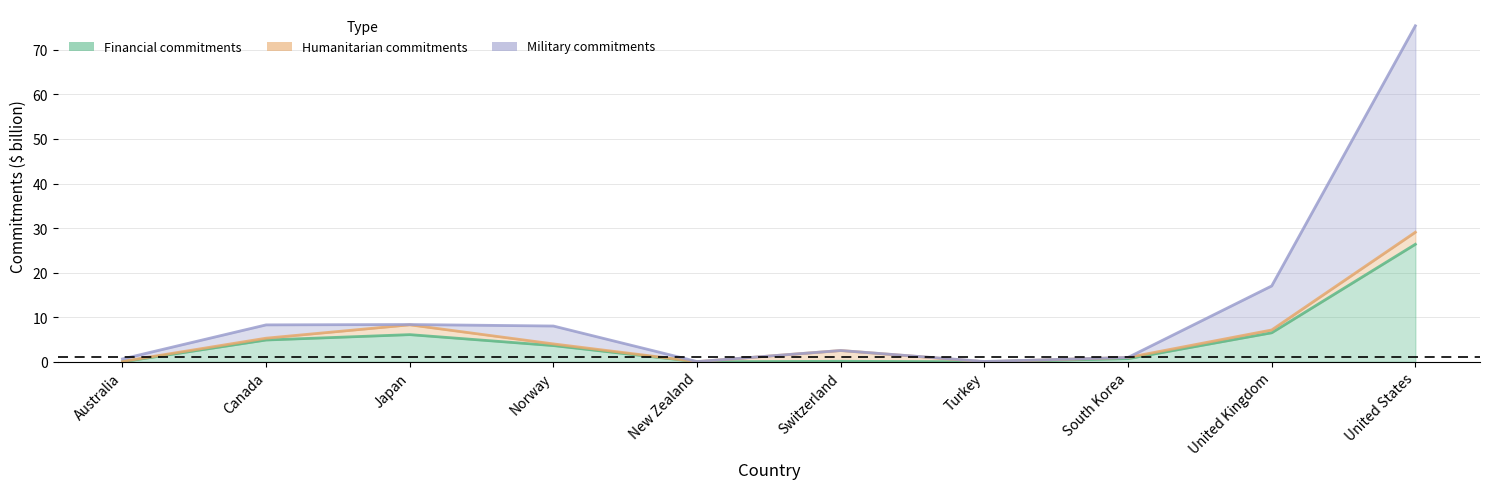

What is the total value across all series at Canada?

13.2